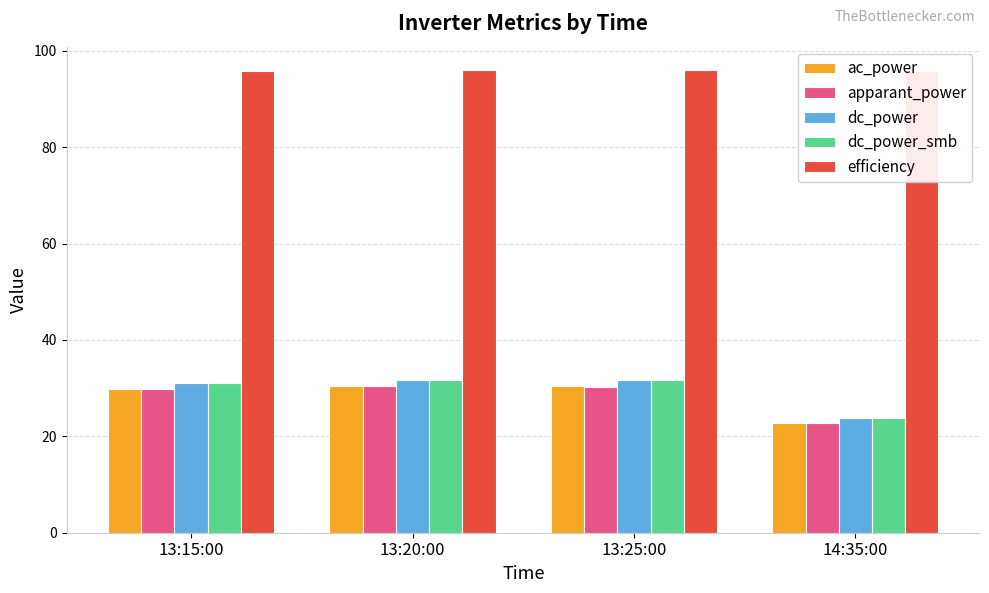

What position from the left is 14:35:00?

4